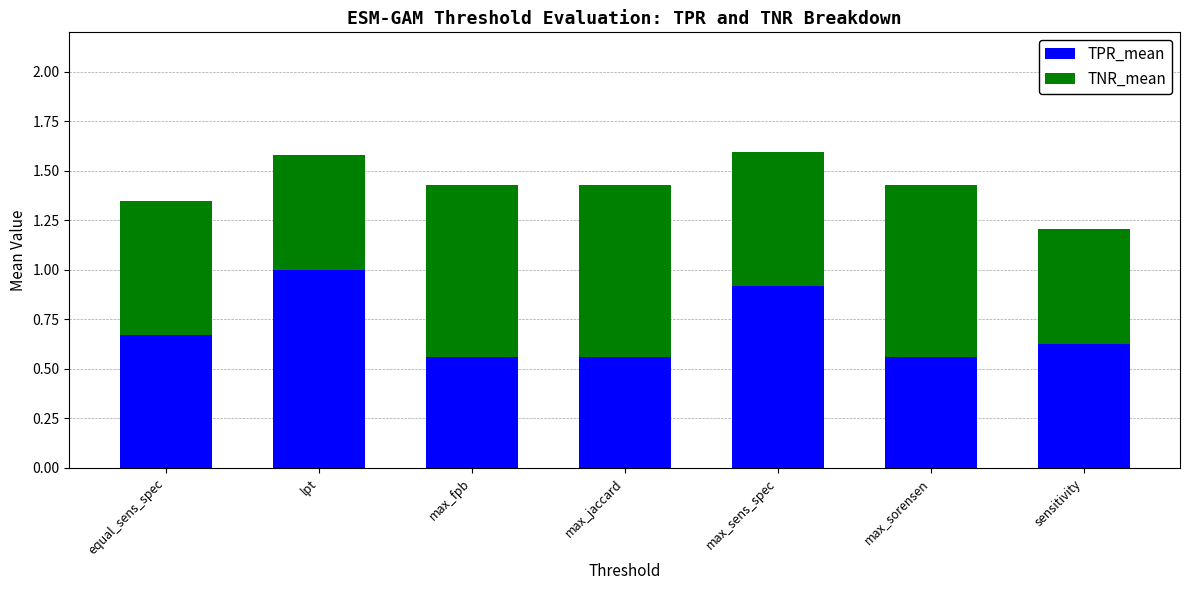

The value of TPR_mean at max_fpb is 0.9. True or false?

False